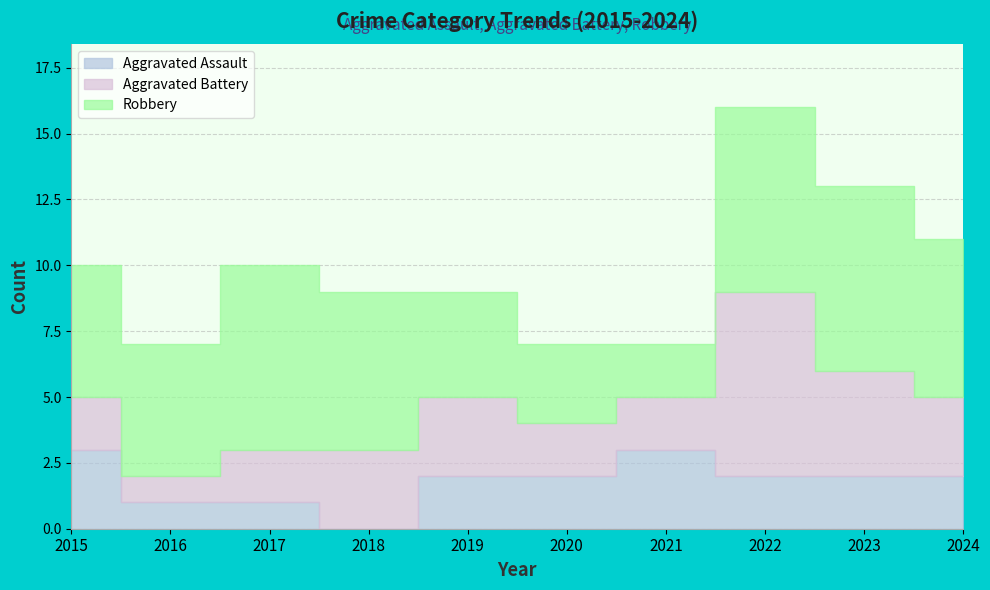

Reading left to right, transcribe all the data shown in this chart.

Aggravated Assault: 3	1	1	0	2	2	3	2	2	2
Aggravated Battery: 2	1	2	3	3	2	2	7	4	3
Robbery: 5	5	7	6	4	3	2	7	7	6